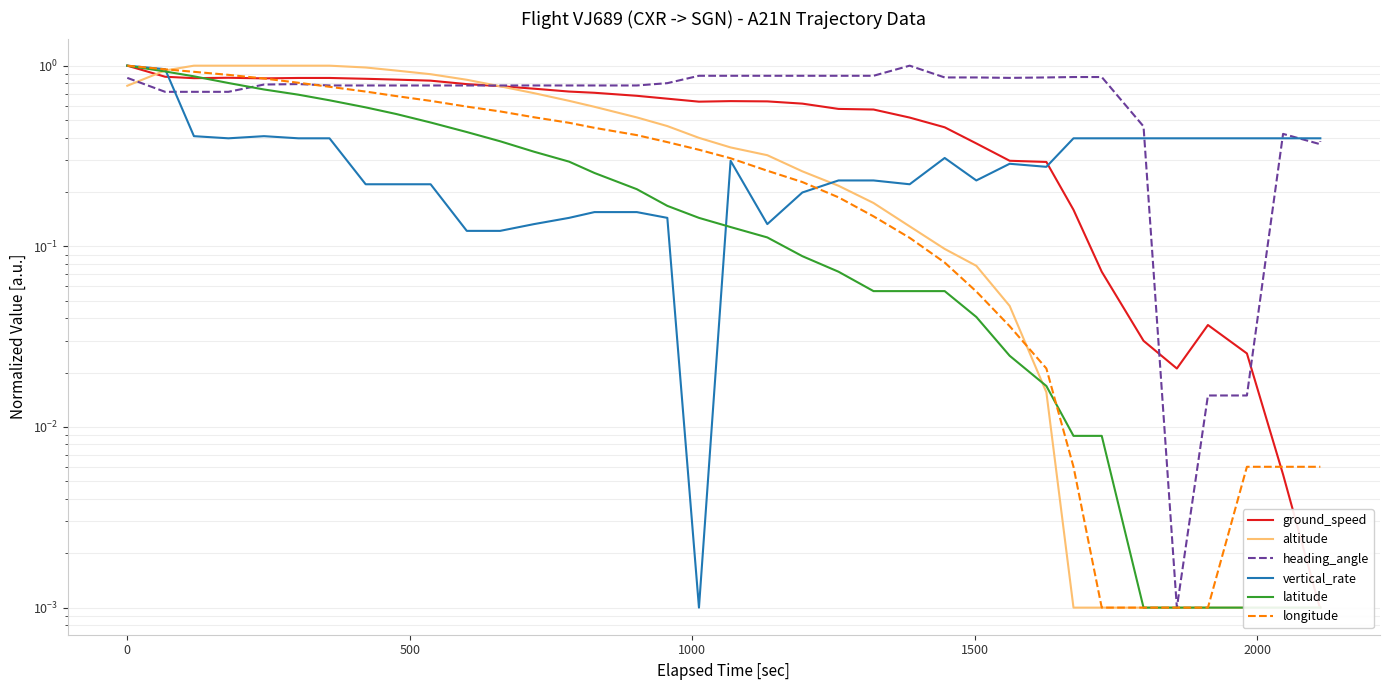

Reading left to right, list all the values displayed in this chart.

ground_speed: 1.0	0.9	0.9	0.9	0.9	0.9	0.9	0.8	0.8	0.8	0.8	0.8	0.7	0.7	0.7	0.7	0.7	0.6	0.6	0.6	0.6	0.6	0.6	0.5	0.5	0.4	0.3	0.3	0.2	0.1	0.0	0.0	0.0	0.0	0.0	0.0	0.0
altitude: 0.8	0.9	1.0	1.0	1.0	1.0	1.0	1.0	0.9	0.9	0.8	0.8	0.7	0.6	0.6	0.5	0.5	0.4	0.4	0.3	0.3	0.2	0.2	0.1	0.1	0.1	0.0	0.0	0.0	0.0	0.0	0.0	0.0	0.0	0.0	0.0	0.0
heading_angle: 0.9	0.7	0.7	0.7	0.8	0.8	0.8	0.8	0.8	0.8	0.8	0.8	0.8	0.8	0.8	0.8	0.8	0.9	0.9	0.9	0.9	0.9	0.9	1.0	0.9	0.9	0.9	0.9	0.9	0.9	0.5	0.0	0.0	0.0	0.4	0.4	0.4
vertical_rate: 1.0	1.0	0.4	0.4	0.4	0.4	0.4	0.2	0.2	0.2	0.1	0.1	0.1	0.1	0.2	0.2	0.1	0.0	0.3	0.1	0.2	0.2	0.2	0.2	0.3	0.2	0.3	0.3	0.4	0.4	0.4	0.4	0.4	0.4	0.4	0.4	0.4
latitude: 1.0	0.9	0.9	0.8	0.7	0.7	0.6	0.6	0.5	0.5	0.4	0.4	0.3	0.3	0.3	0.2	0.2	0.1	0.1	0.1	0.1	0.1	0.1	0.1	0.1	0.0	0.0	0.0	0.0	0.0	0.0	0.0	0.0	0.0	0.0	0.0	0.0
longitude: 1.0	1.0	0.9	0.9	0.8	0.8	0.8	0.7	0.7	0.6	0.6	0.6	0.5	0.5	0.5	0.4	0.4	0.3	0.3	0.3	0.2	0.2	0.1	0.1	0.1	0.1	0.0	0.0	0.0	0.0	0.0	0.0	0.0	0.0	0.0	0.0	0.0